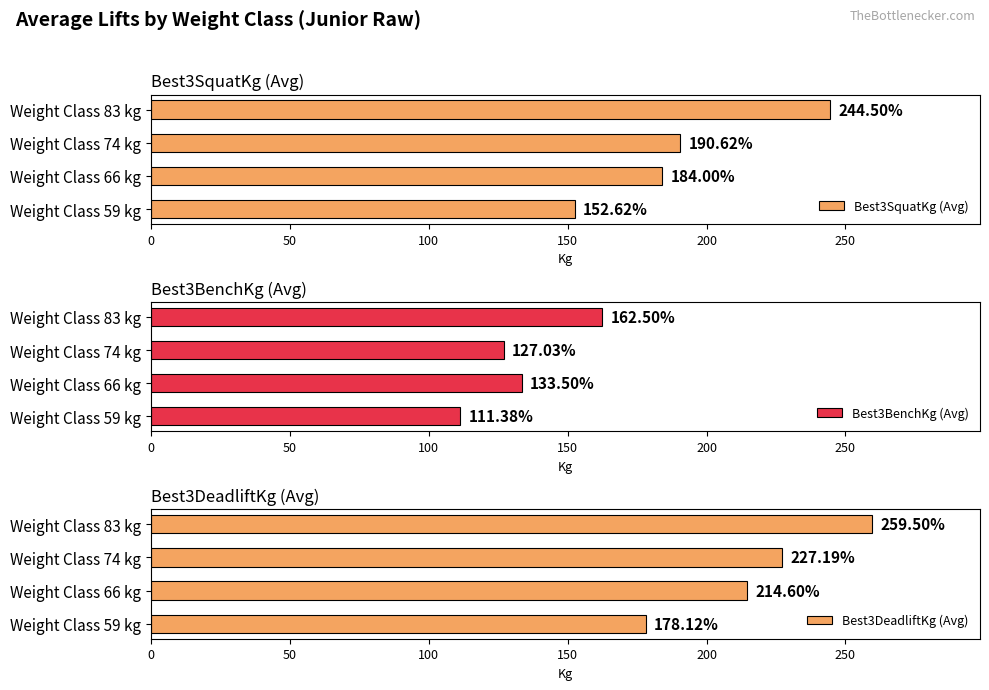

What is the sum of the Best3SquatKg (Avg) values at Weight Class 66 kg and Weight Class 59 kg?

336.6